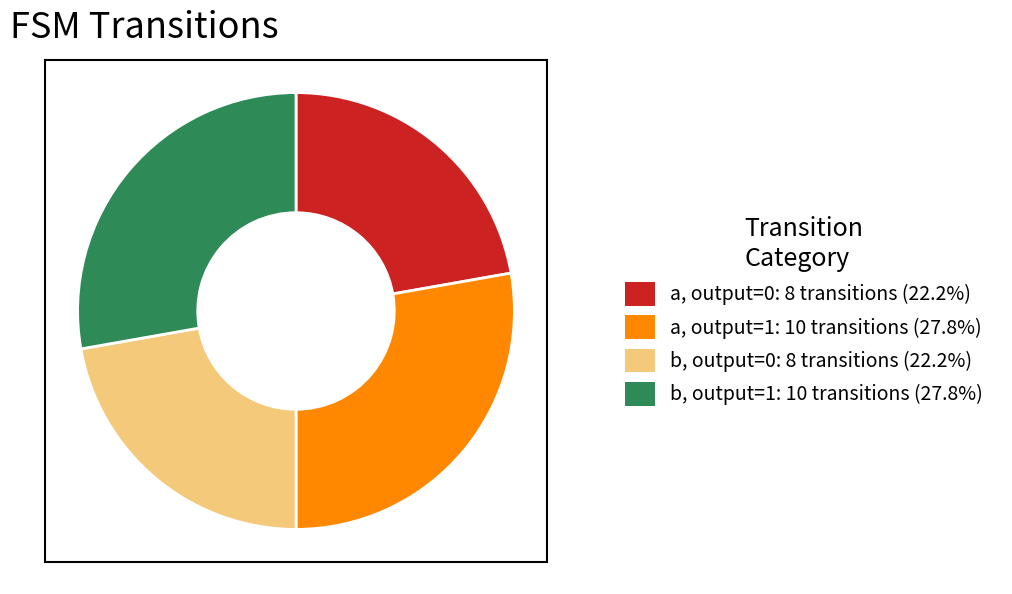

Is there a majority slice in this chart?

No